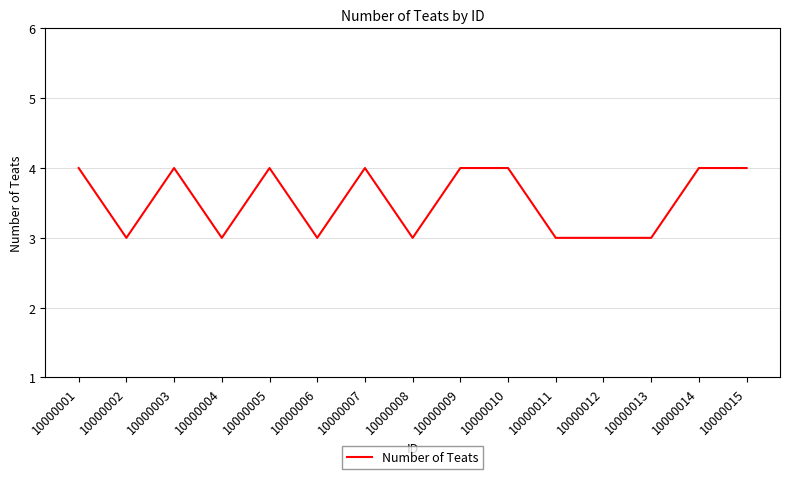

The value at 10000006 is 2. True or false?

False